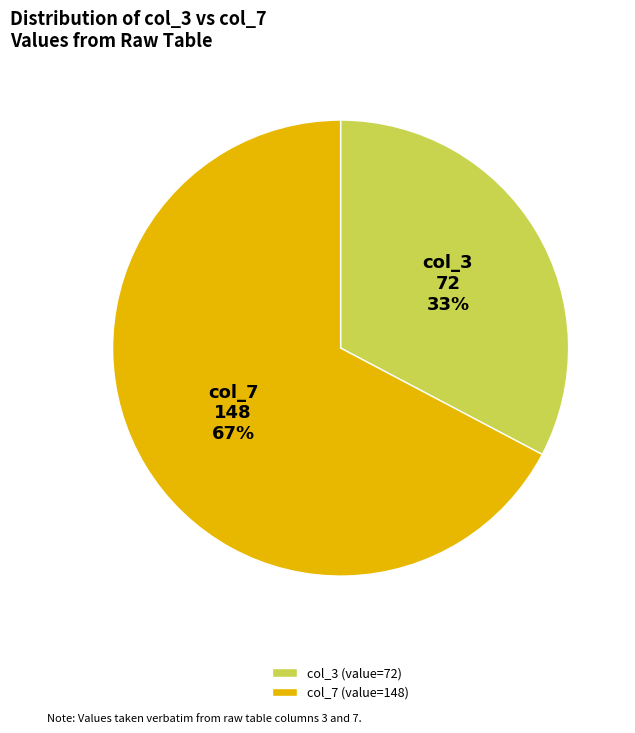

The col_3 (value=72) slice represents 44% of the pie. True or false?

False